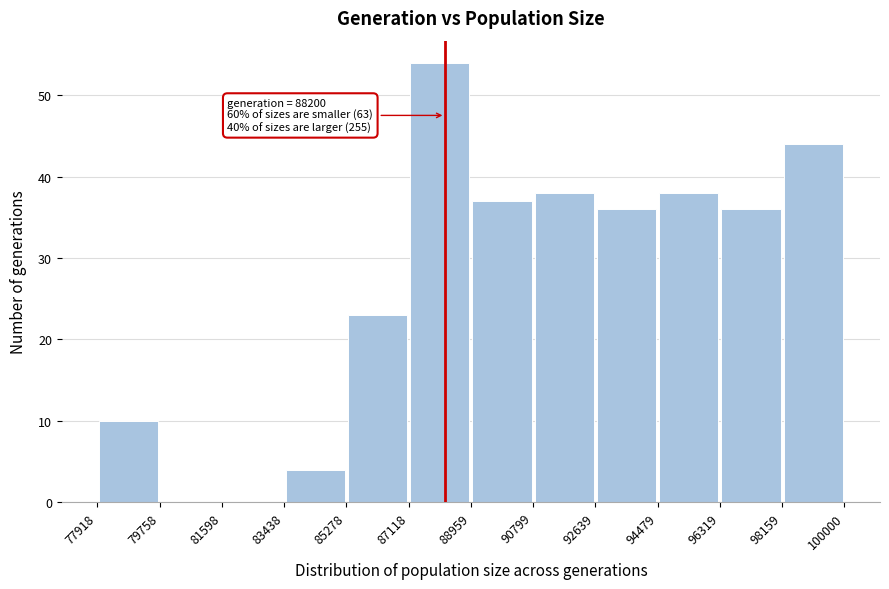

Which range on the x-axis has the tallest bar?

87118 to 88959